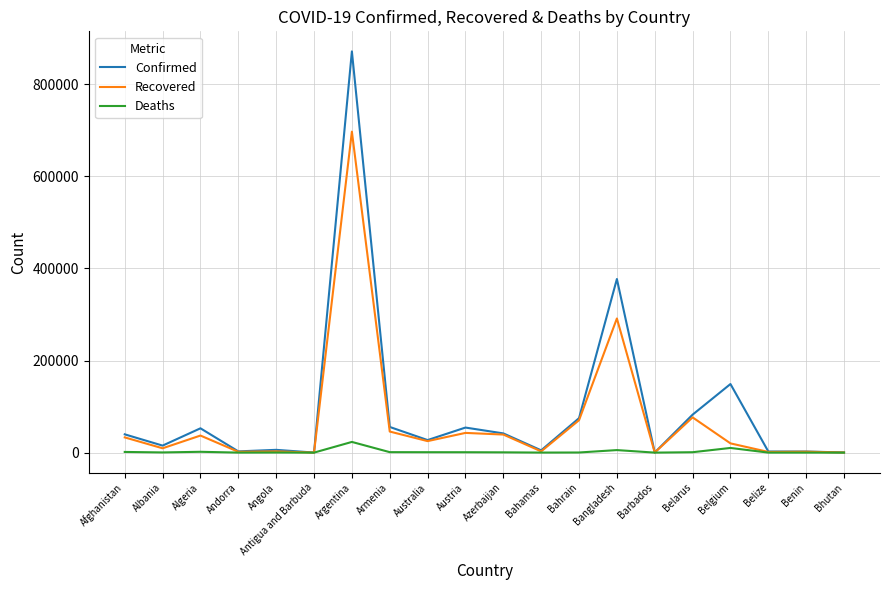

List the series in order of their overall mean, highest first.

Confirmed, Recovered, Deaths